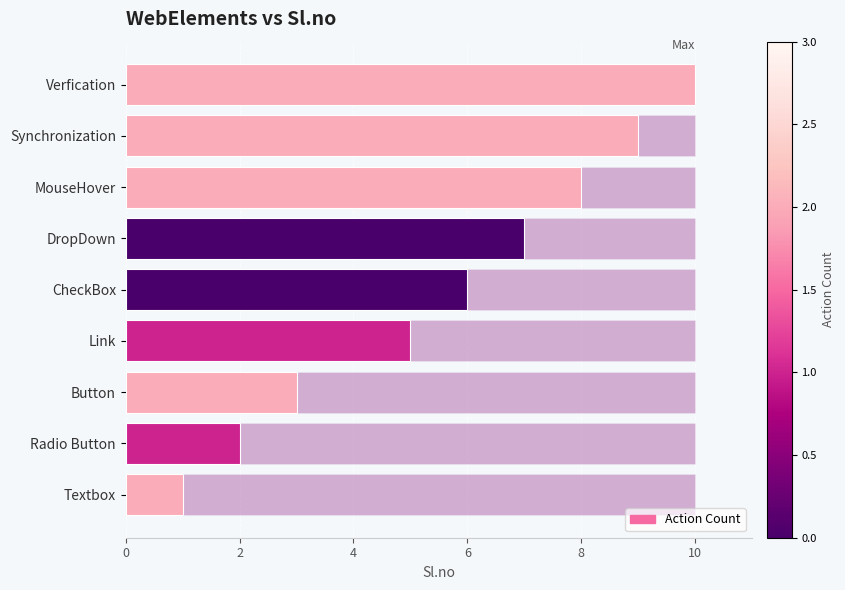

Does the chart contain any negative values?

No